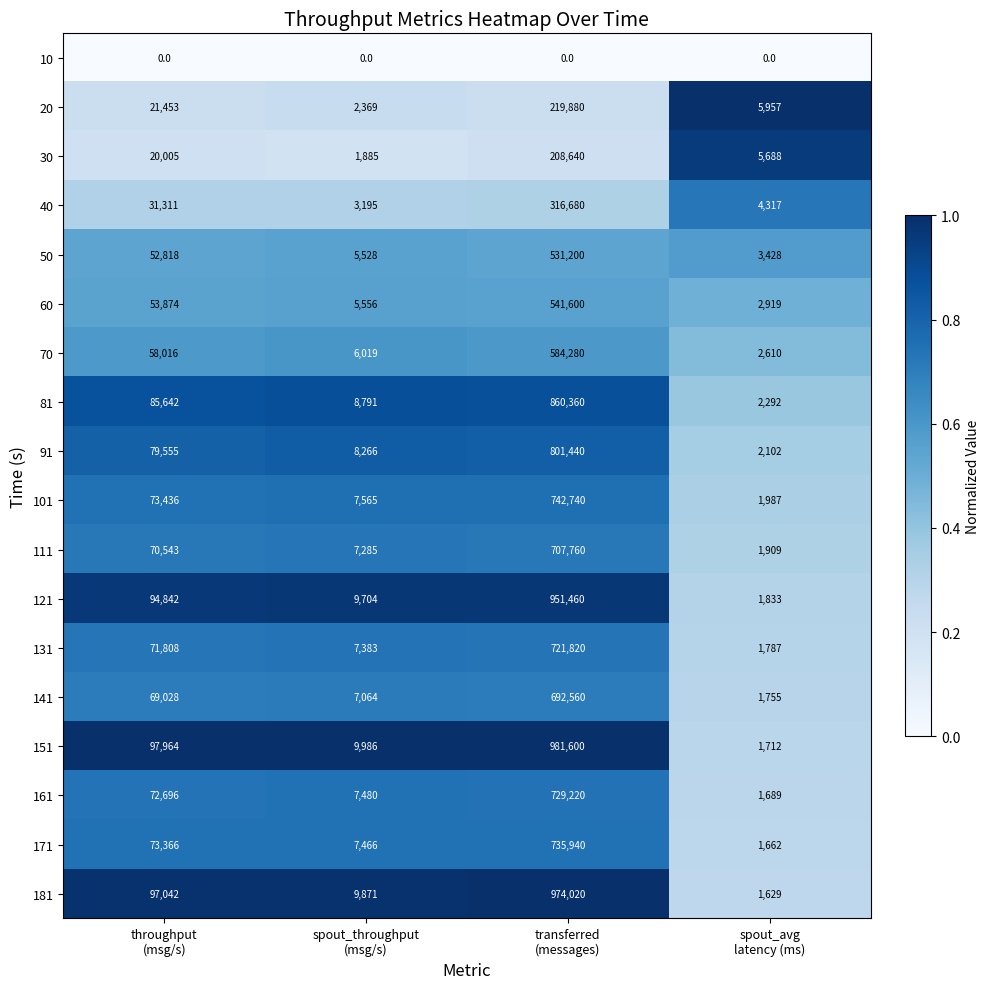

Which series has the widest spread of values?

151